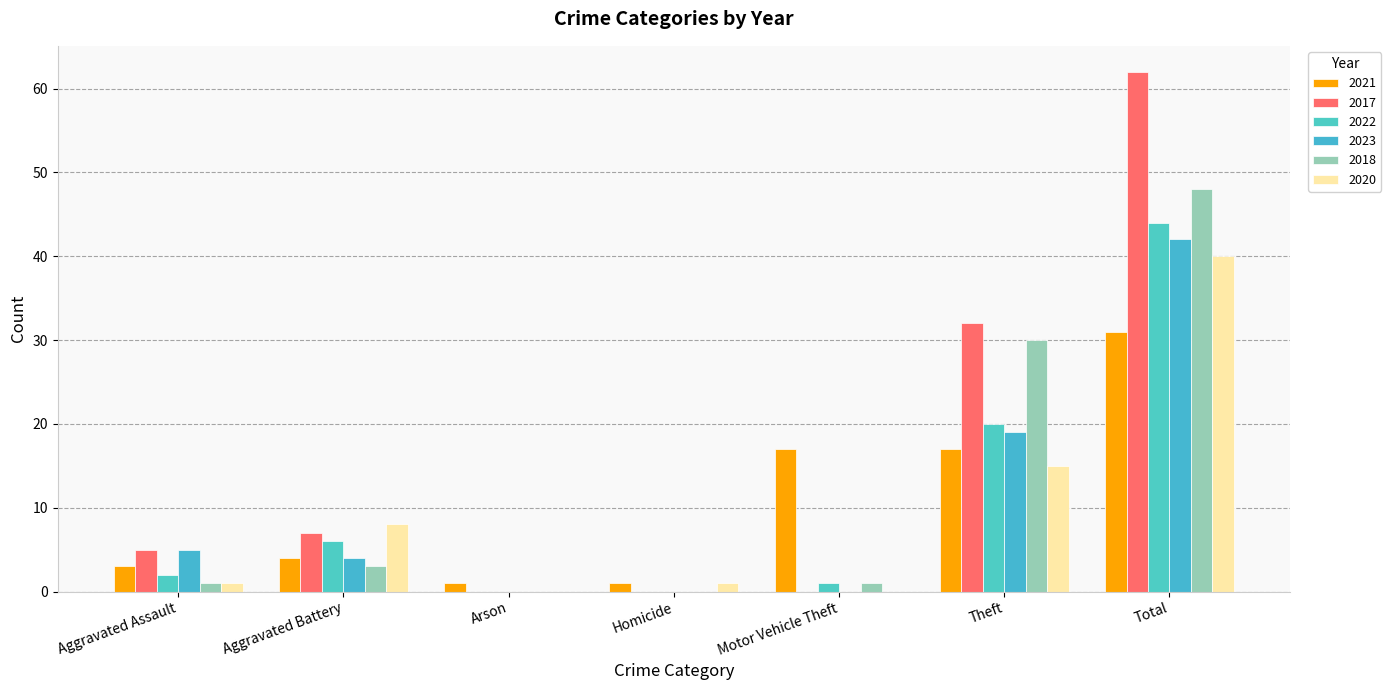

The 2020 series shows 0 at Arson. True or false?

True